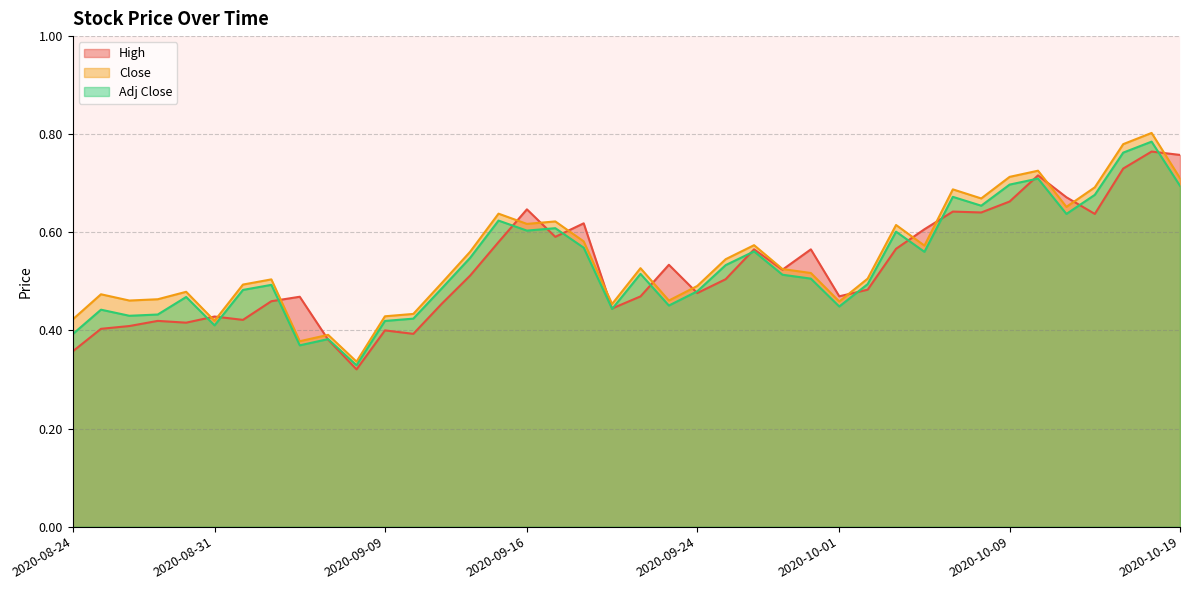

Which series has the largest total across all categories?

Close